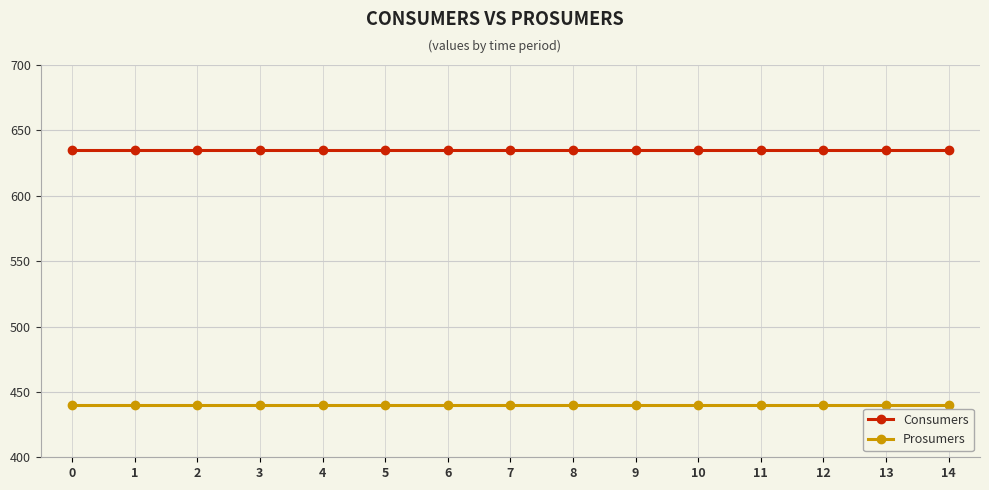

What is the value of the Prosumers point at the 11th from the left?

440